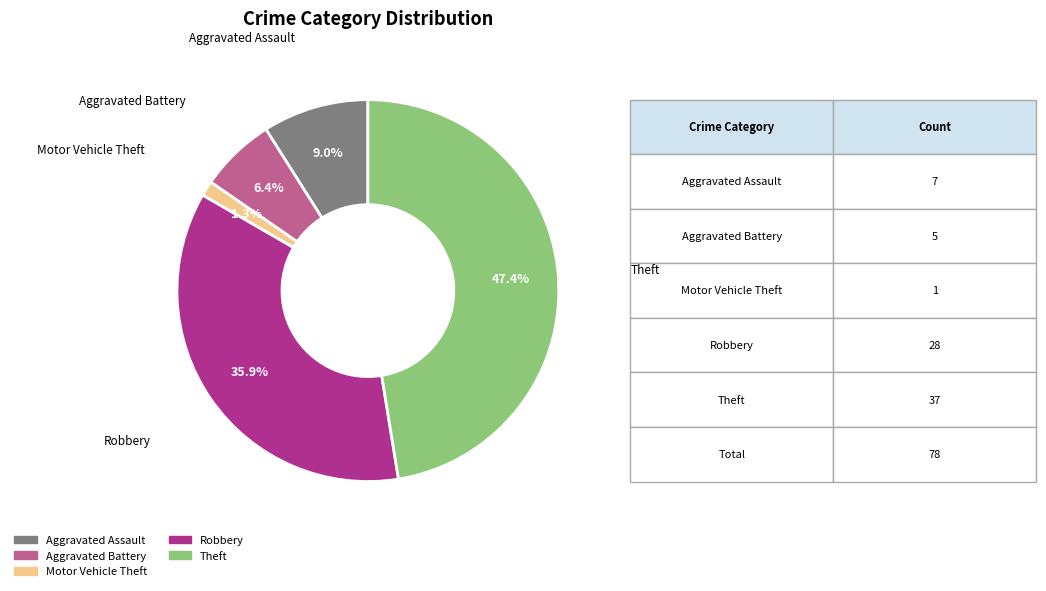

Does any single category account for the majority?

No